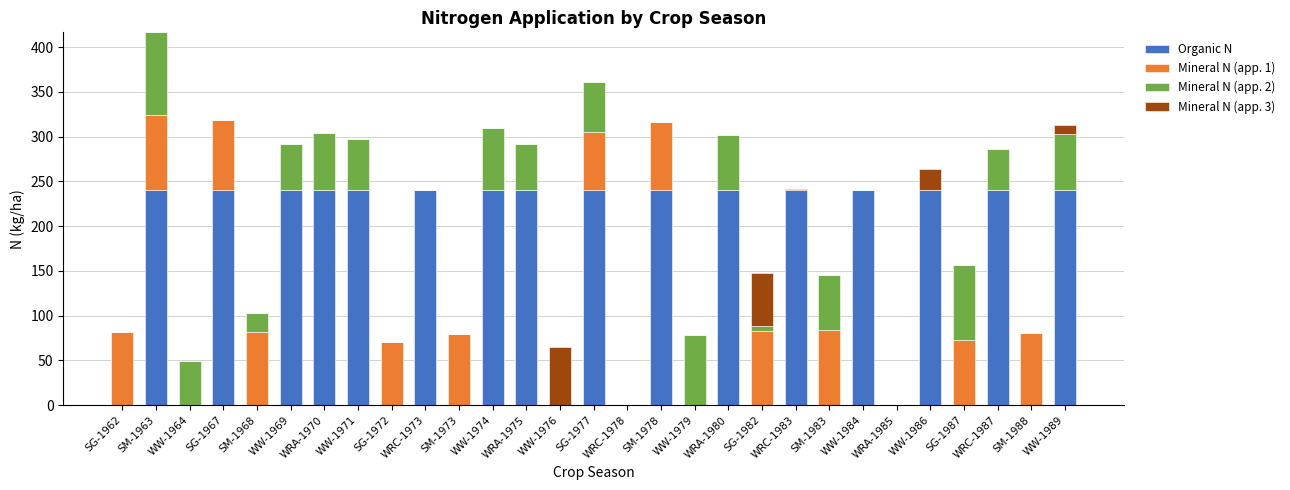

At which category is the sum across all series the highest?

SM-1963